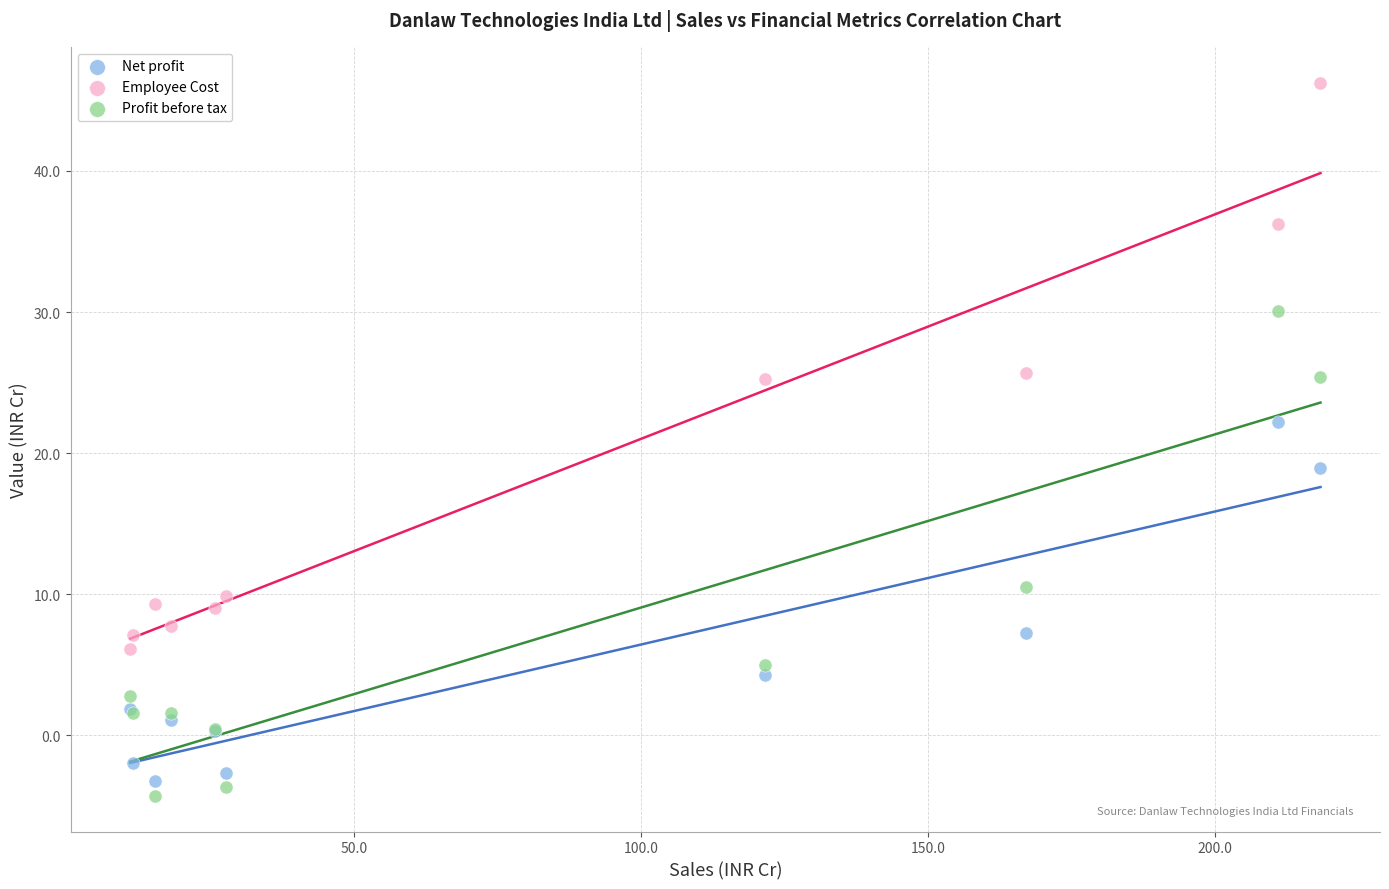

Which series reaches the minimum Y coordinate?

Profit before tax